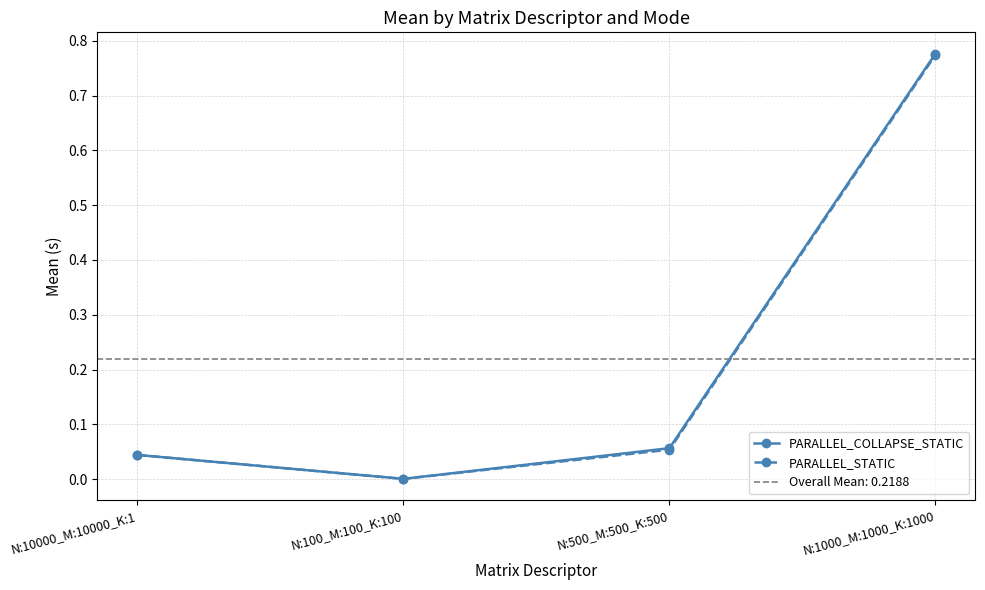

What are all the series names shown in the legend?

PARALLEL_COLLAPSE_STATIC, PARALLEL_STATIC